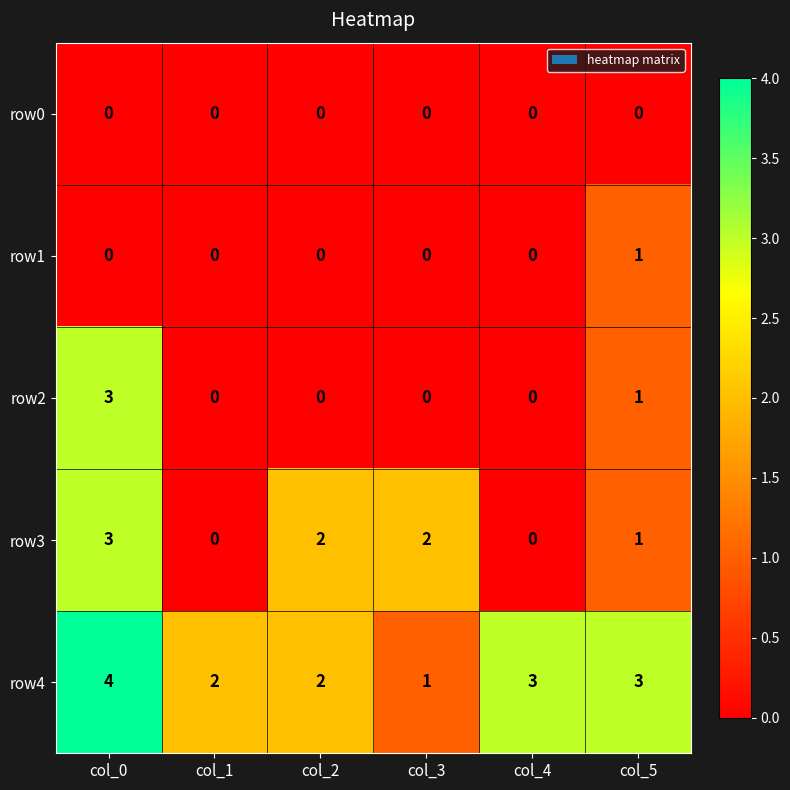

Where is row3 nearest to the value 1?

col_5